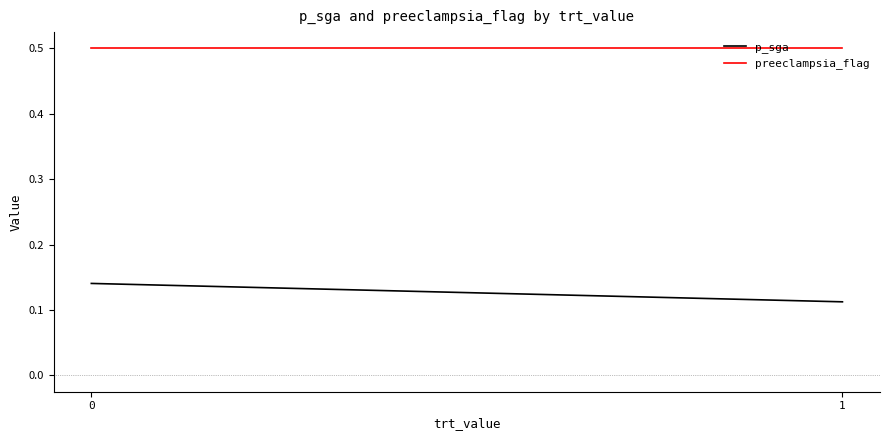

Reading left to right, transcribe all the data shown in this chart.

p_sga: 0=0.1	1=0.1
preeclampsia_flag: 0=0.5	1=0.5